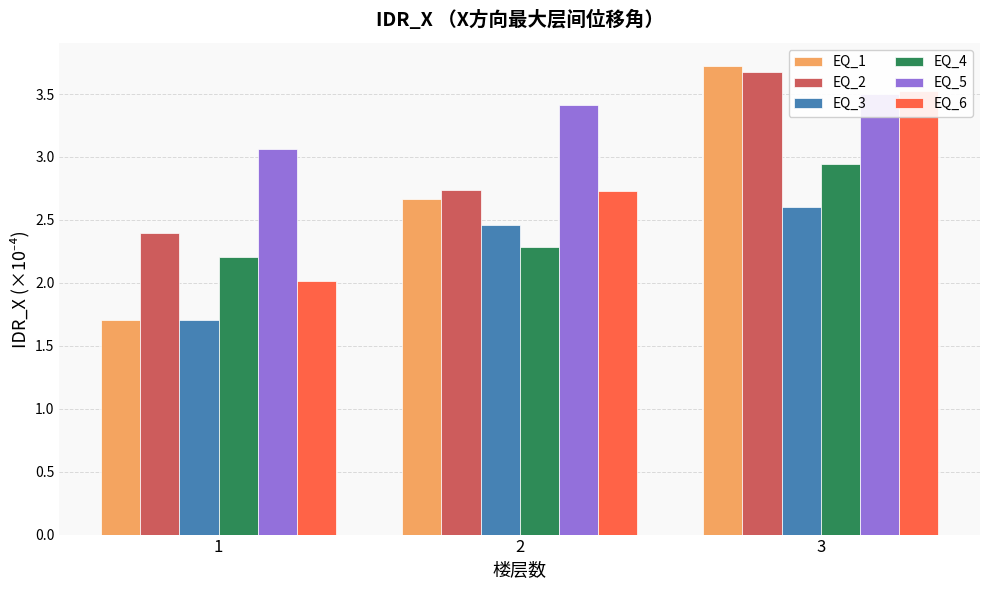

Rank the series at 1 from highest to lowest value.

EQ_5, EQ_2, EQ_4, EQ_6, EQ_1, EQ_3